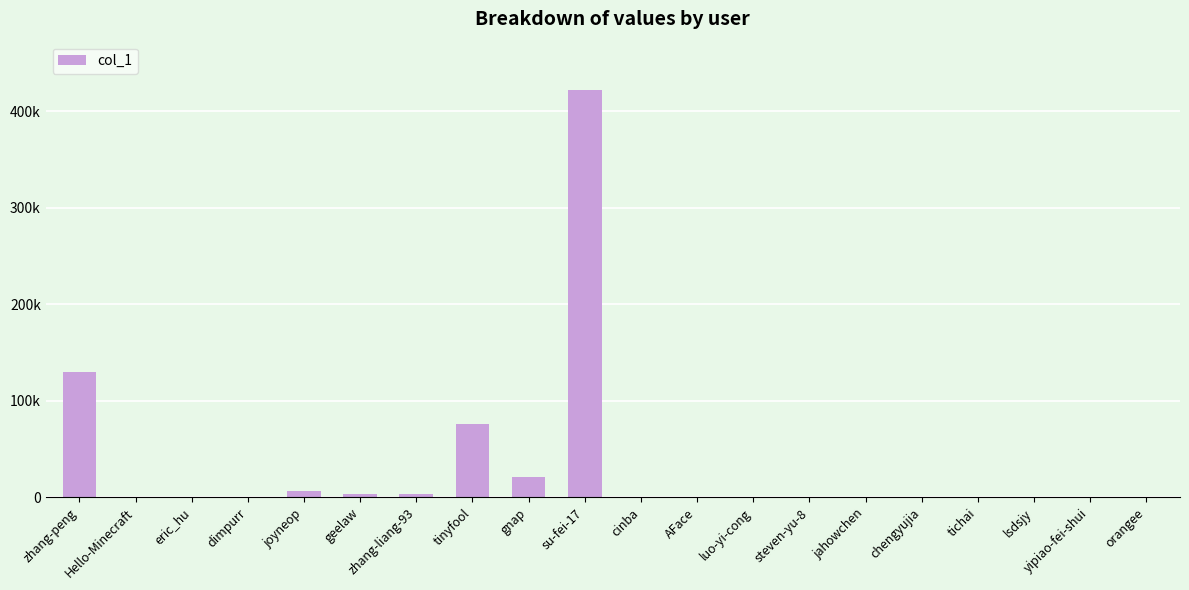

Reading left to right, list all the values displayed in this chart.

zhang-peng=130268	Hello-Minecraft=17	eric_hu=66	dimpurr=770	joyneop=6704	geelaw=3611	zhang-liang-93=3748	tinyfool=75613	gnap=21329	su-fei-17=421505	cinba=145	AFace=387	luo-yi-cong=18	steven-yu-8=52	jahowchen=411	chengyujia=73	tichai=411	lsdsjy=75	yipiao-fei-shui=550	orangee=43